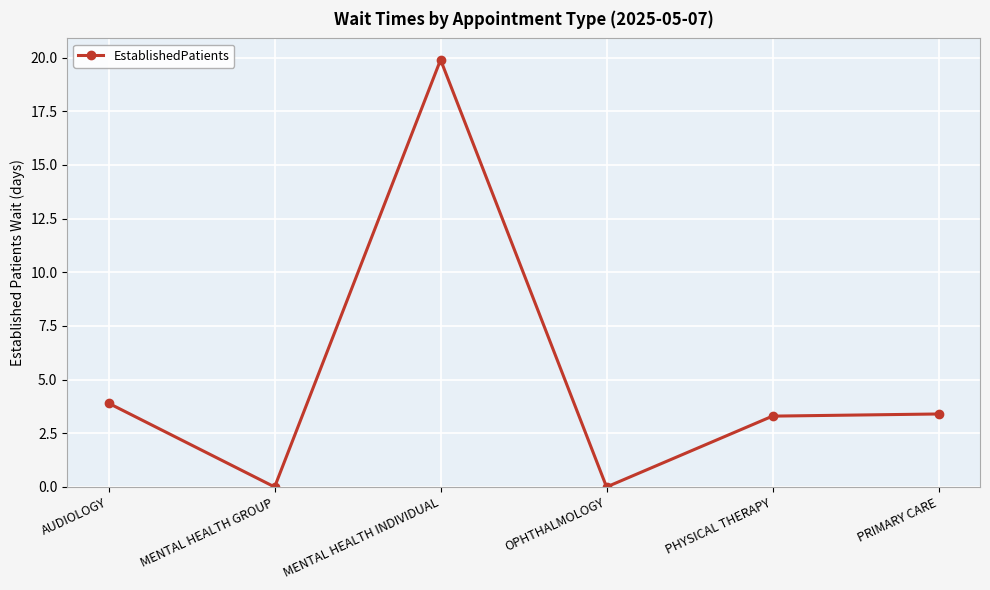

What is the maximum value shown in the chart?

19.9